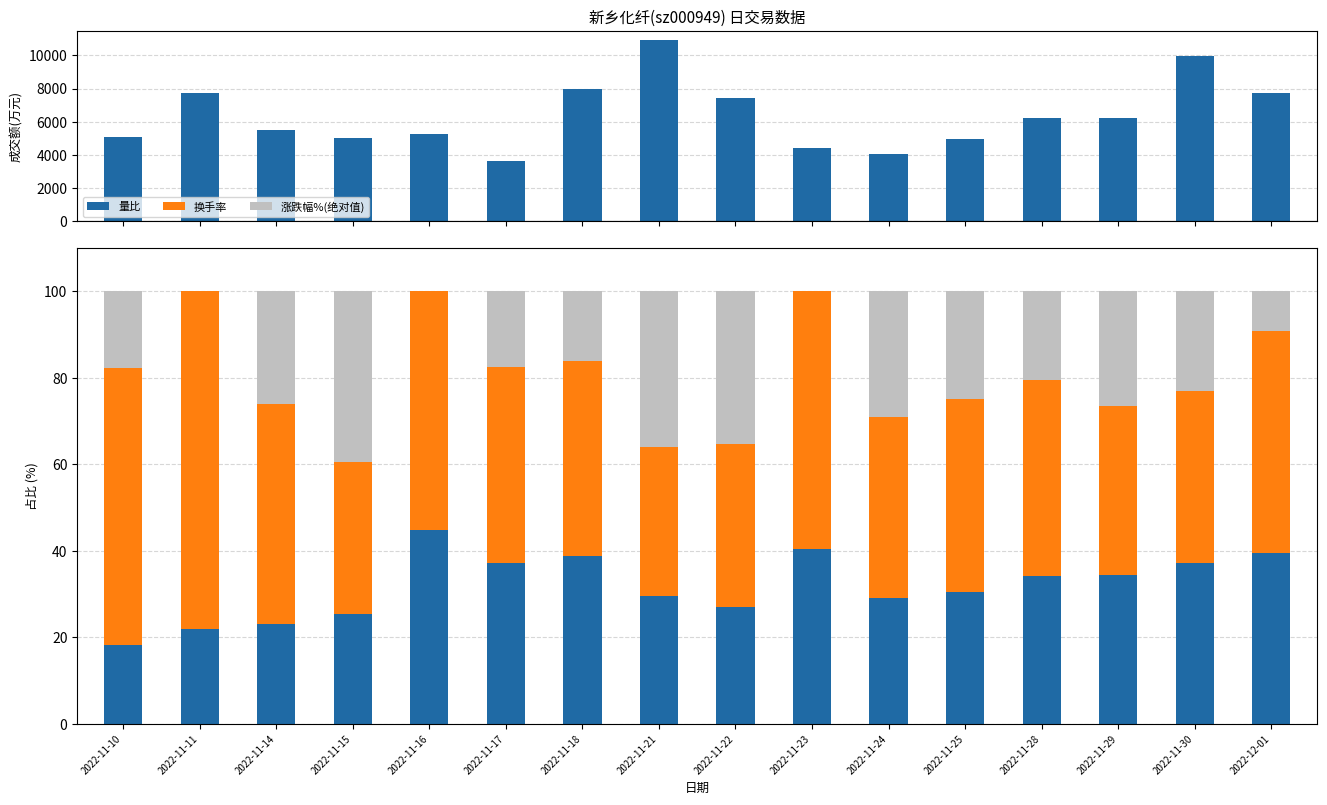

Reading right to left, transcribe all the data shown in this chart.

成交额(万元): 7753.0	9934.0	6223.0	6230.0	4989.0	4057.0	4445.0	7429.0	10916.0	7961.0	3665.0	5256.0	5009.0	5474.0	7724.0	5060.0
量比: 39.6	37.1	34.5	34.2	30.5	29.1	40.4	27.1	29.6	38.9	37.2	44.8	25.3	23.0	21.9	18.3
换手率: 51.2	39.9	39.0	45.4	44.6	41.9	59.6	37.6	34.4	45.1	45.3	55.2	35.2	50.9	78.1	63.9
涨跌幅%(绝对值): 9.2	23.0	26.5	20.4	24.9	29.1	0.0	35.4	36.0	16.0	17.4	0.0	39.5	26.1	0.0	17.8